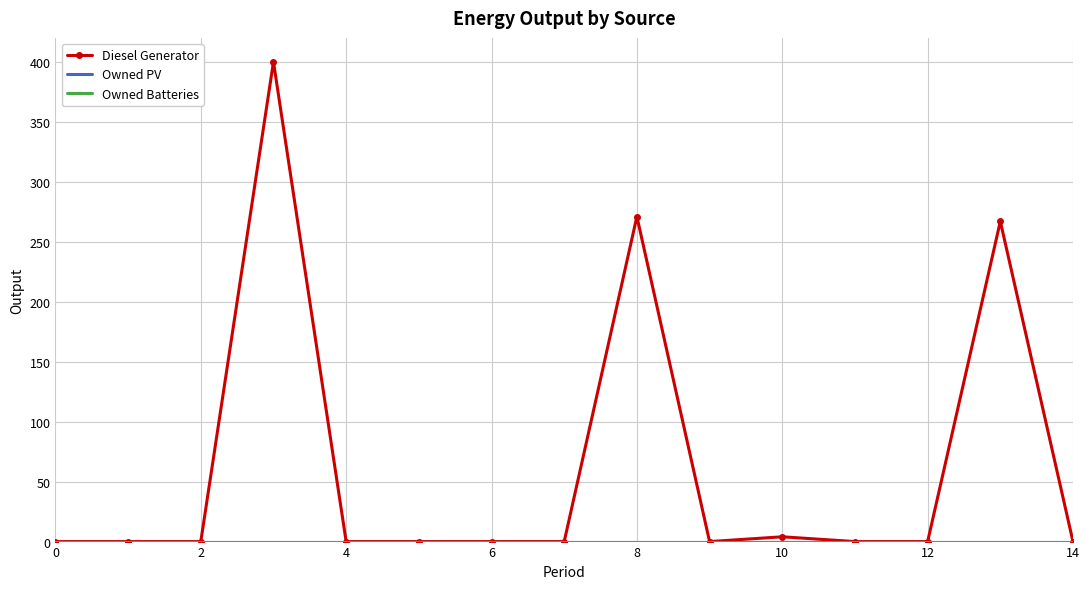

What are all the series names shown in the legend?

Diesel Generator, Owned PV, Owned Batteries